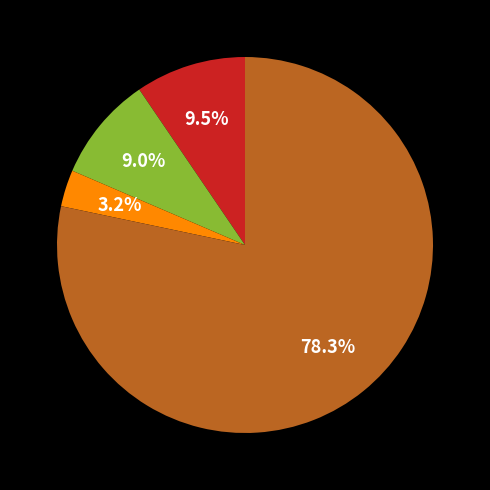

Is there a majority slice in this chart?

Yes